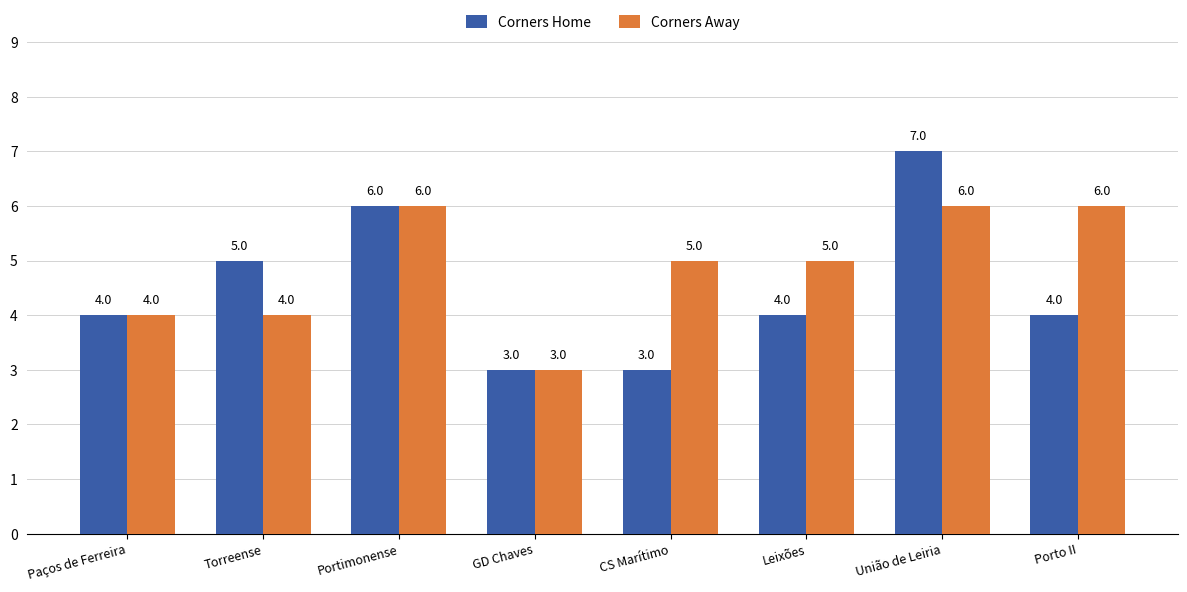

What is the difference between the maximum and minimum values in the Corners Away series?

3